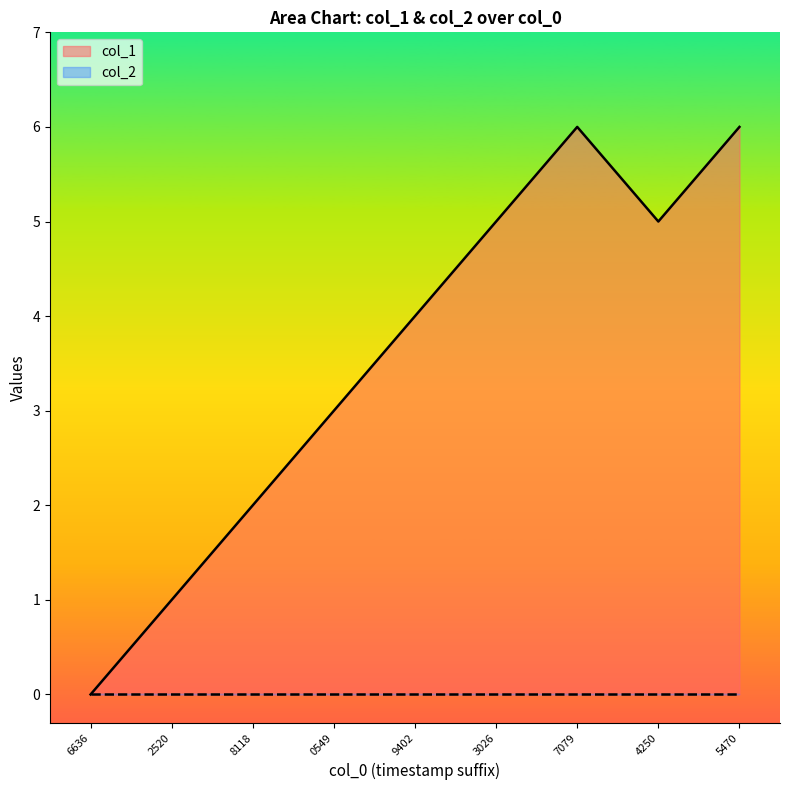

Between 8118 and 7079, which series saw the biggest shift?

col_1